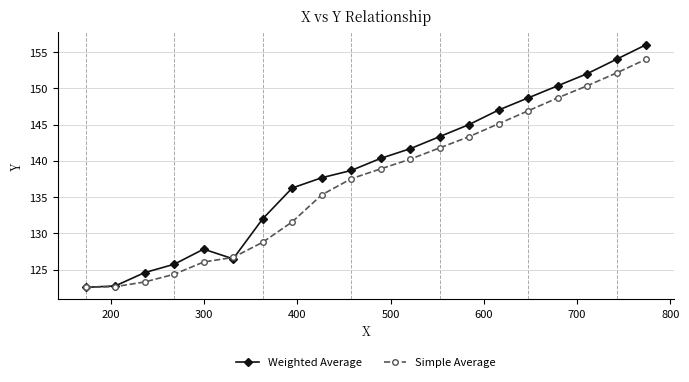

What is the value of the Simple Average point at the 11th from the left?

138.9